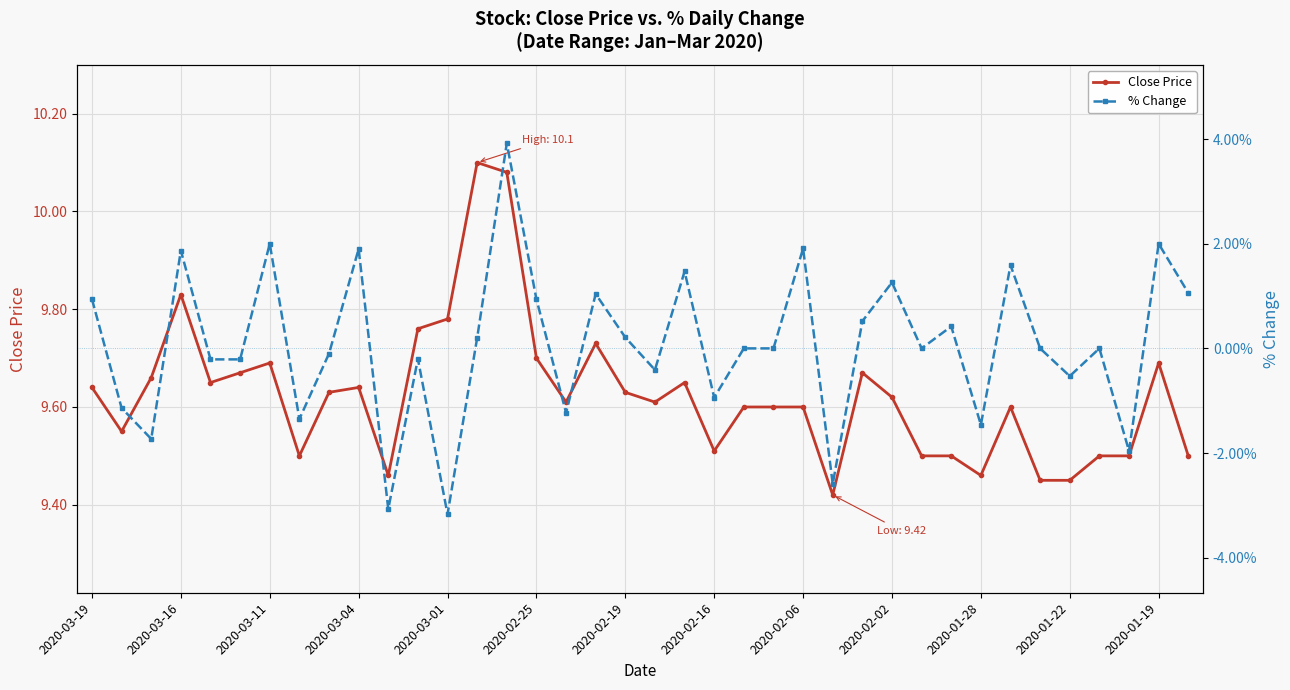

What is the maximum value shown in the chart?

10.1